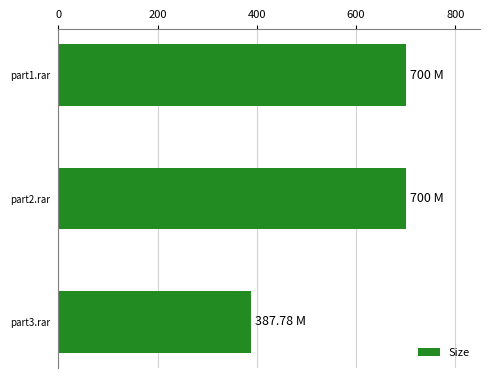

What is the change in value from part1.rar to part3.rar?

-312.2